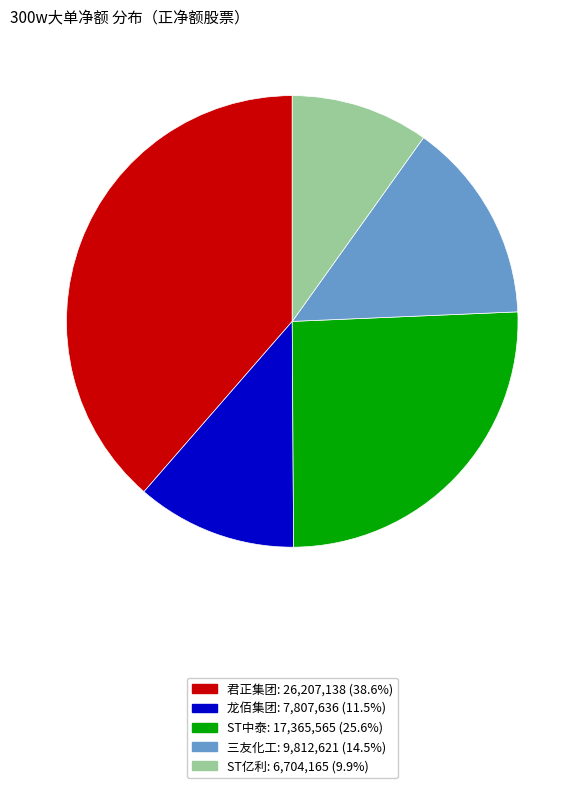

Is the sum of ST亿利 and ST中泰 greater than half?

No